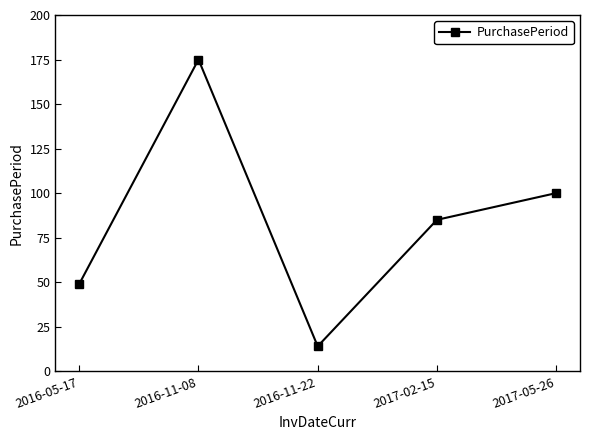

How many series are shown in this chart?

1